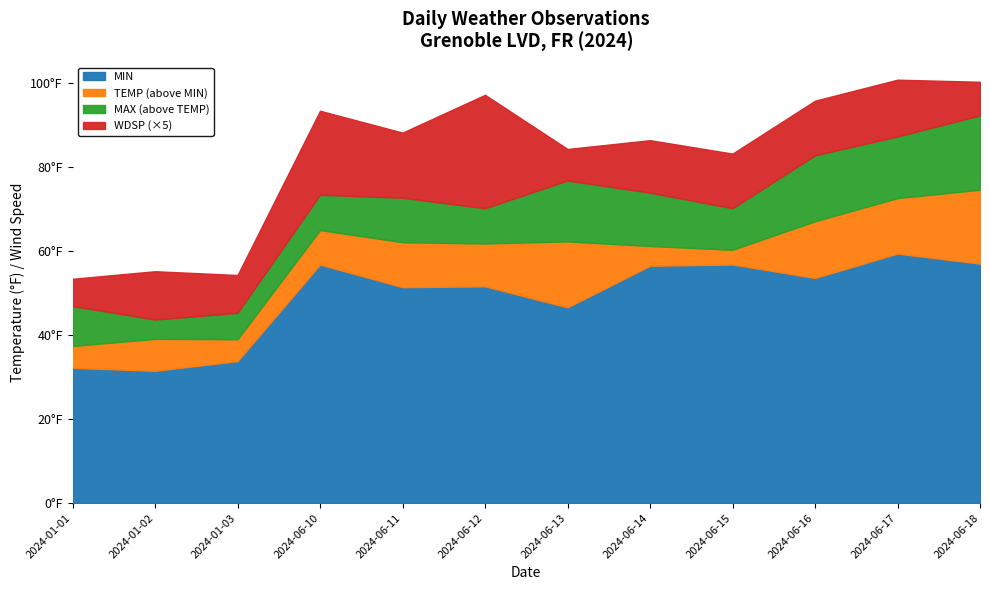

The WDSP series shows 0.7 at 2024-06-13. True or false?

False